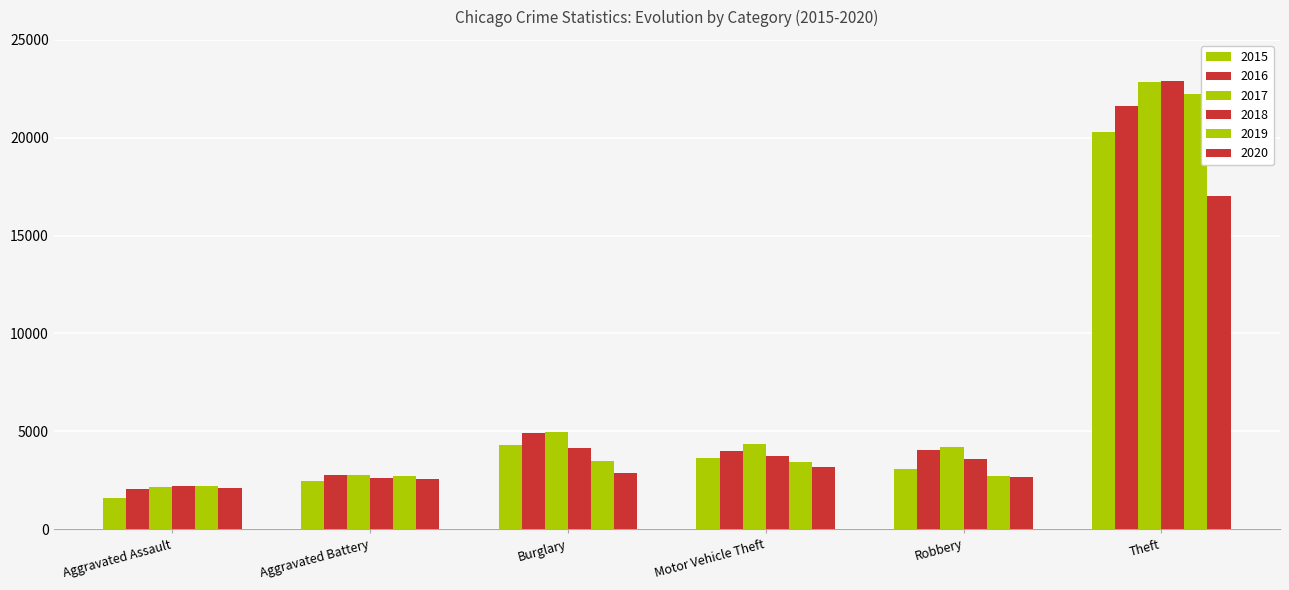

Which series changed the most between Robbery and Theft?

2019